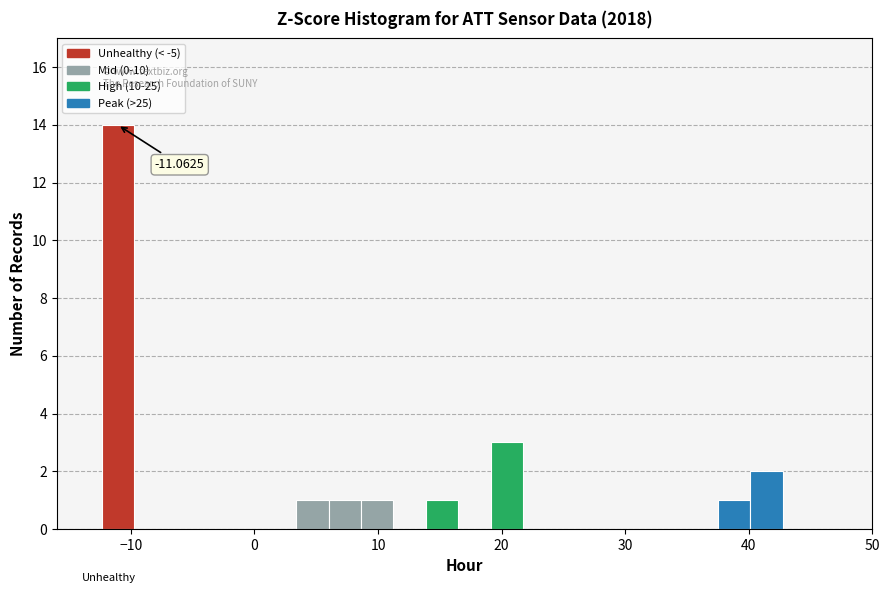

Around what value on the x-axis is the tallest bar? Give the approximate position of its centre, as read against the axis.

-11